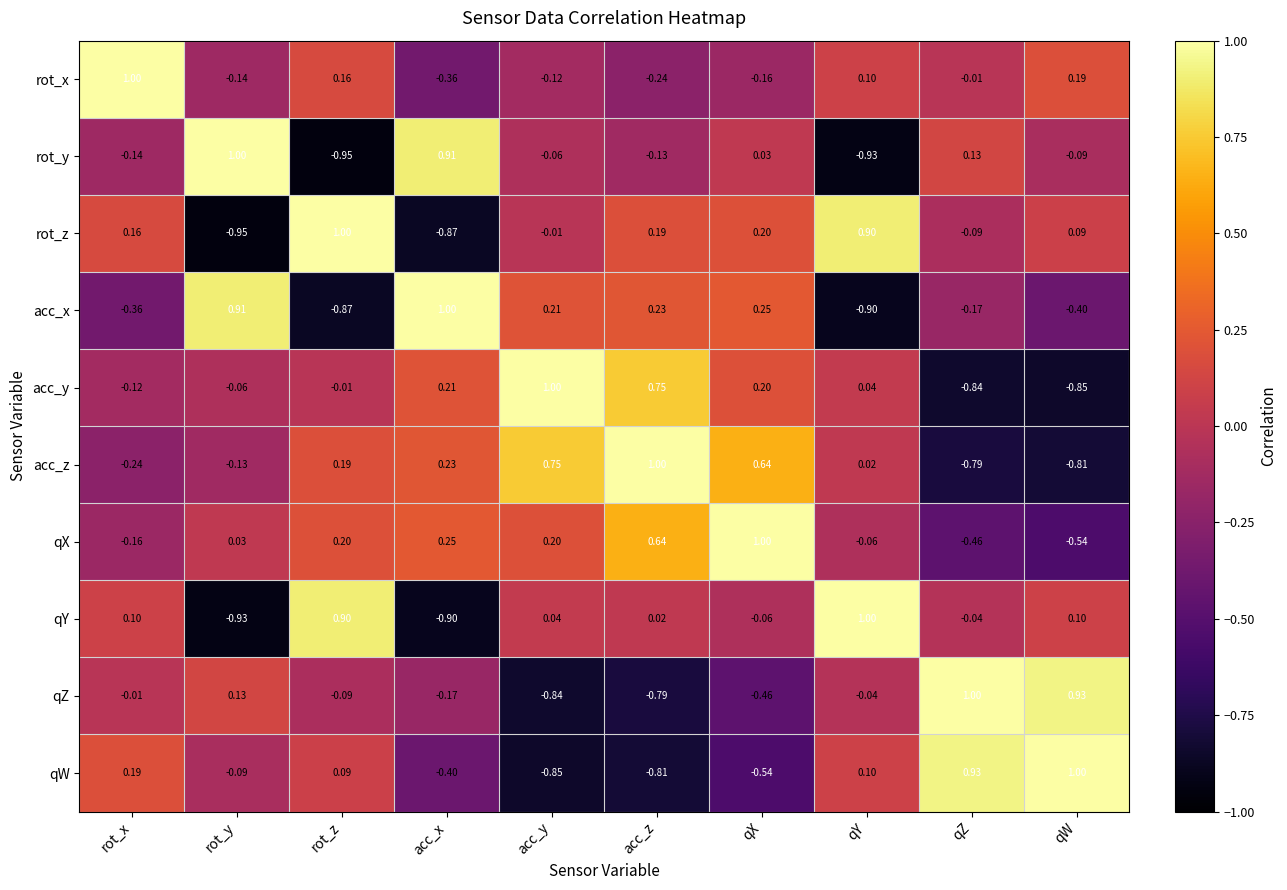

Which series has the largest total across all categories?

qX